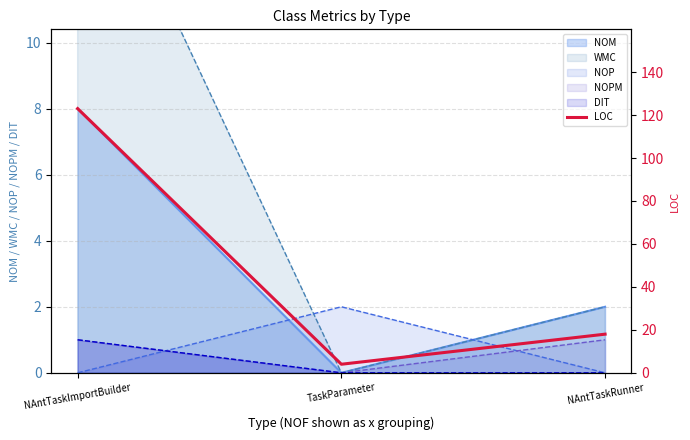

What is the label of the 2nd point from the right?

TaskParameter